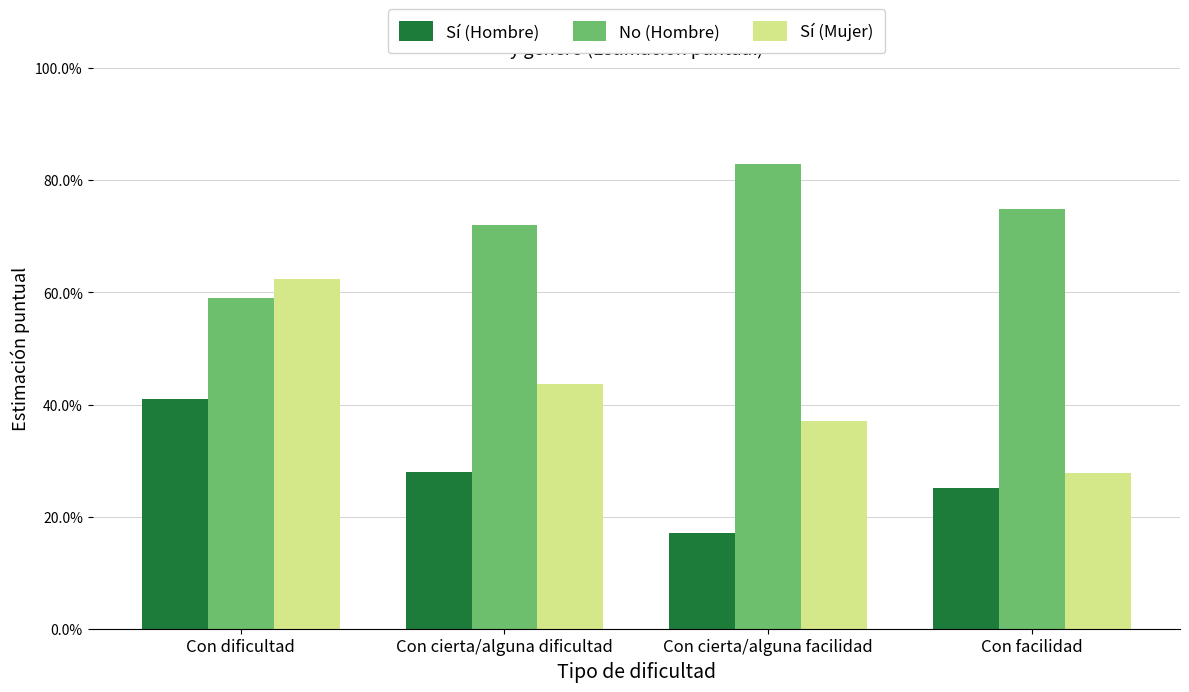

Are the bars grouped side by side (vs. stacked)?

Yes